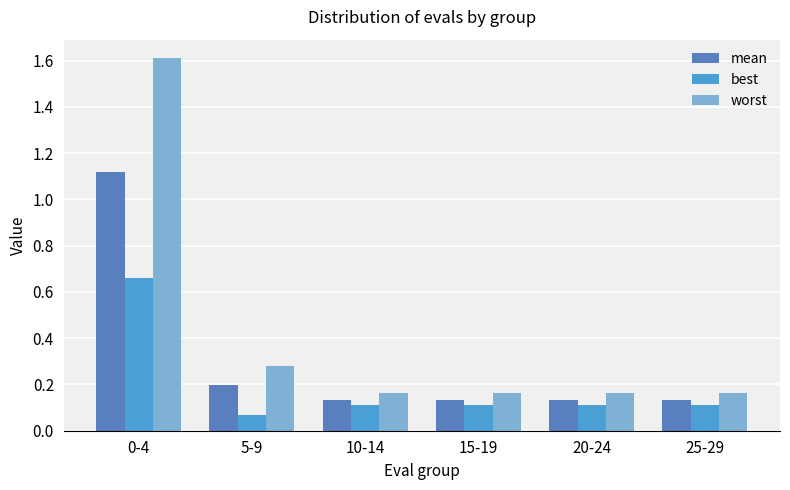

Which series has the largest total across all categories?

worst